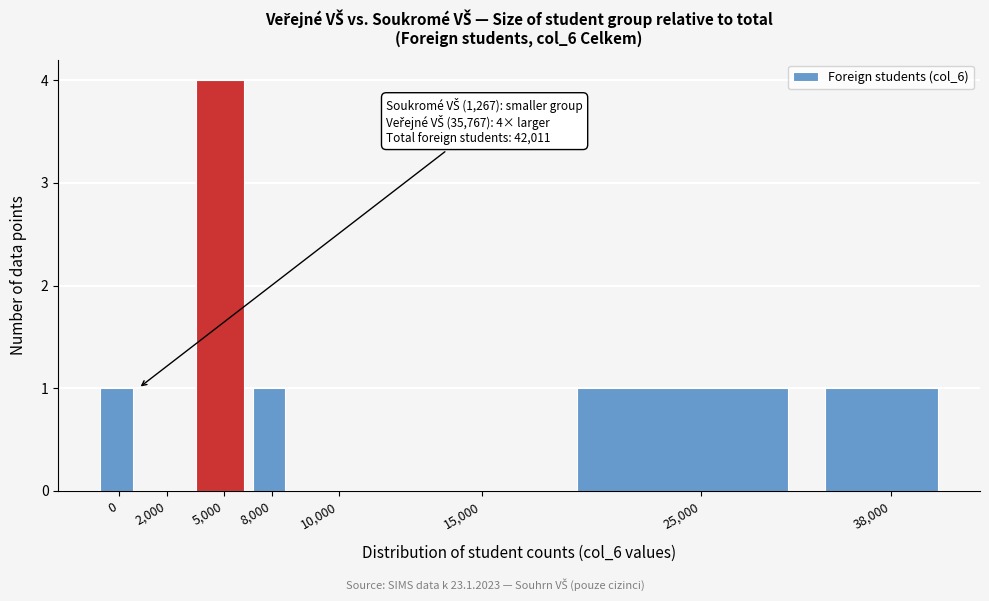

Reading left to right, extract all data points from this chart.

0=1	2,000=0	5,000=4	8,000=1	10,000=0	15,000=0	25,000=1	38,000=1